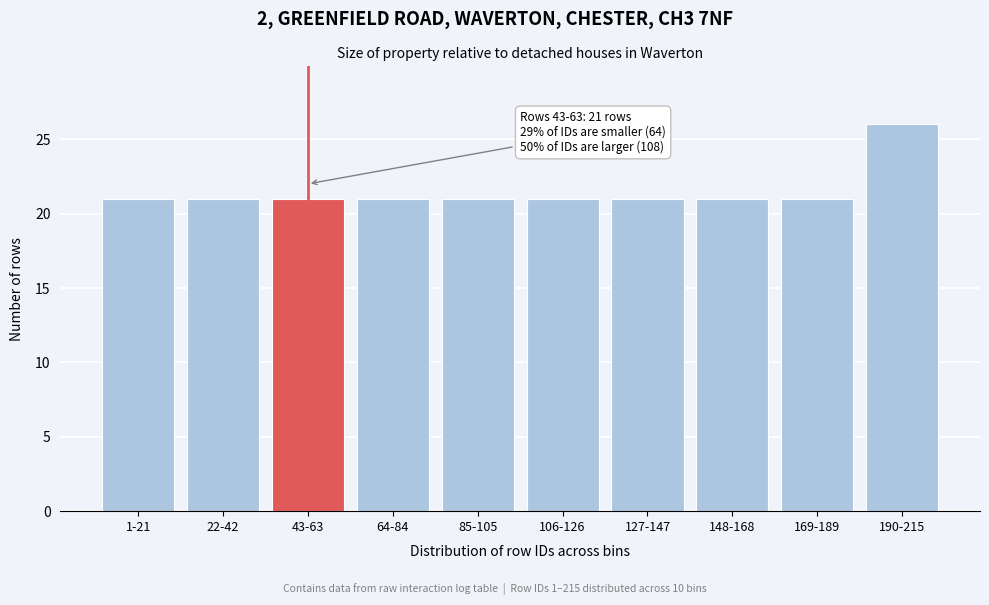

Reading right to left, extract all data points from this chart.

190-215=26	169-189=21	148-168=21	127-147=21	106-126=21	85-105=21	64-84=21	43-63=21	22-42=21	1-21=21